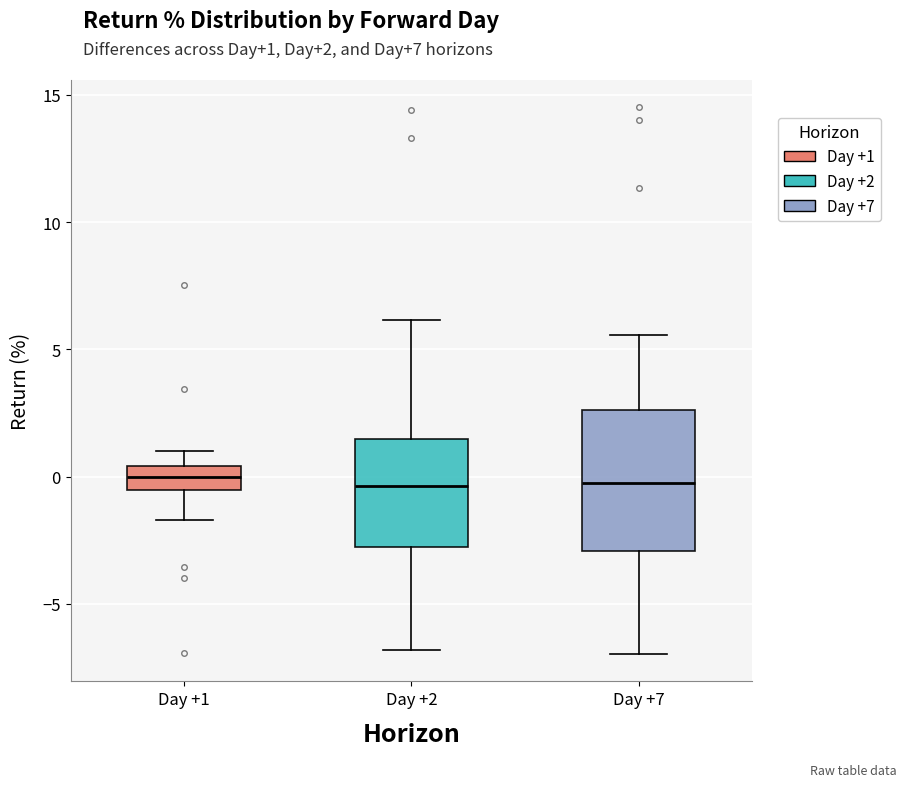

Comparing the boxes themselves (not the whiskers), which one is the tallest?

Day +7